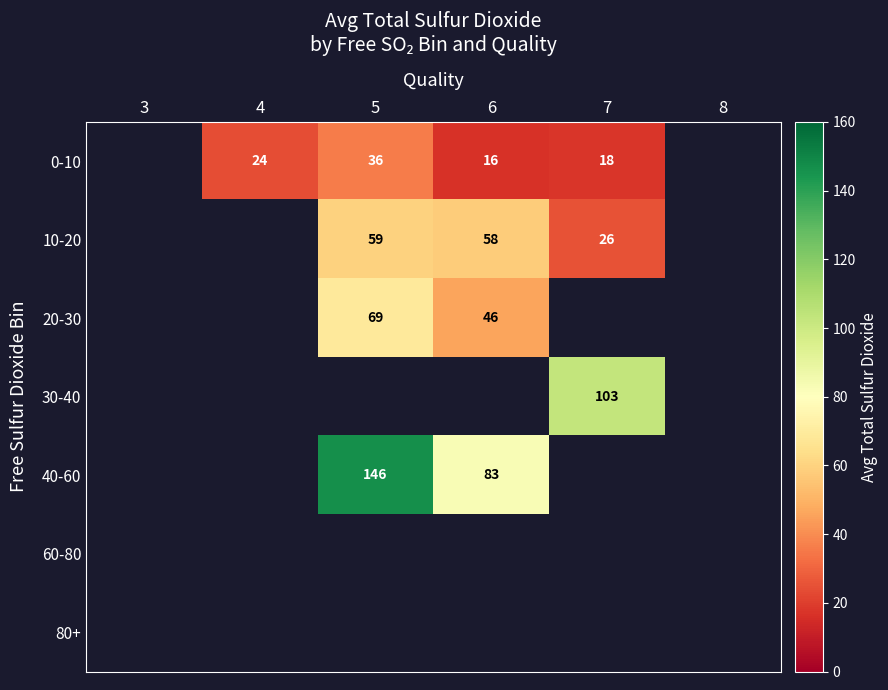

At which category does the chart reach its minimum across all series?

6